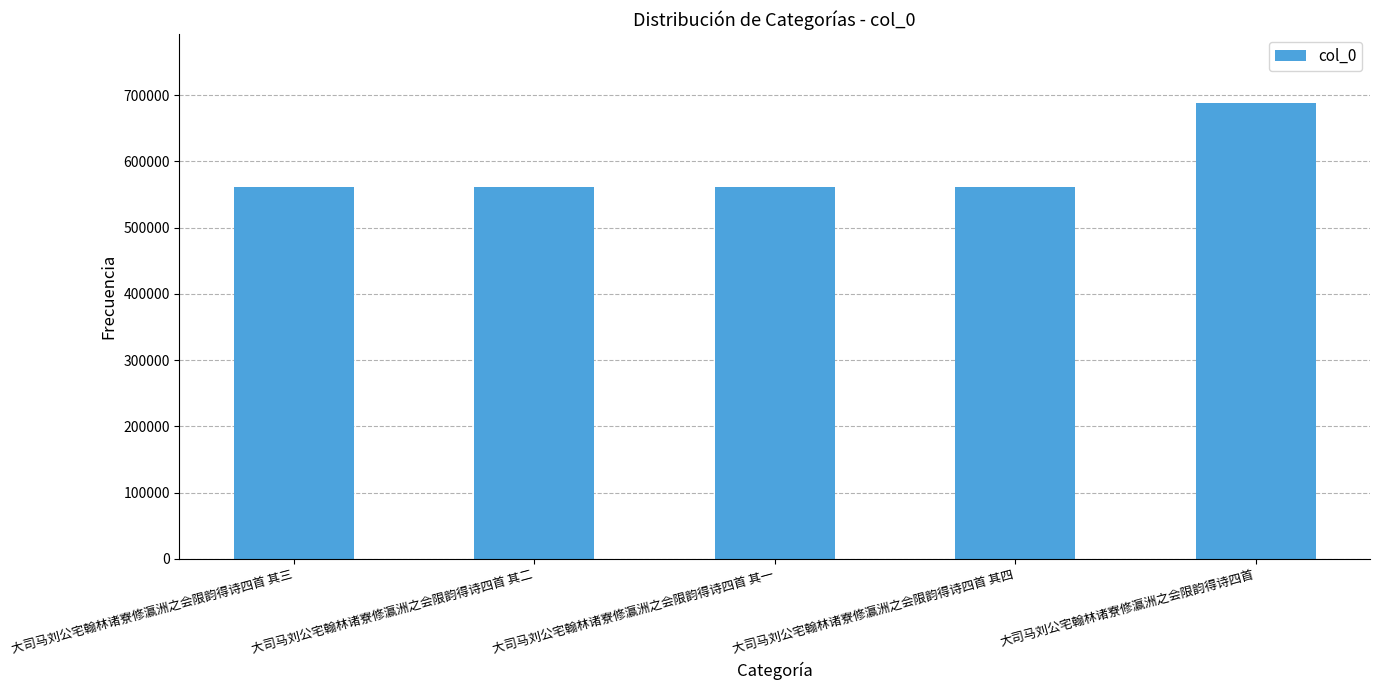

What is the difference between the values at 大司马刘公宅翰林诸寮修瀛洲之会限韵得诗四首 其三 and 大司马刘公宅翰林诸寮修瀛洲之会限韵得诗四首?

127246